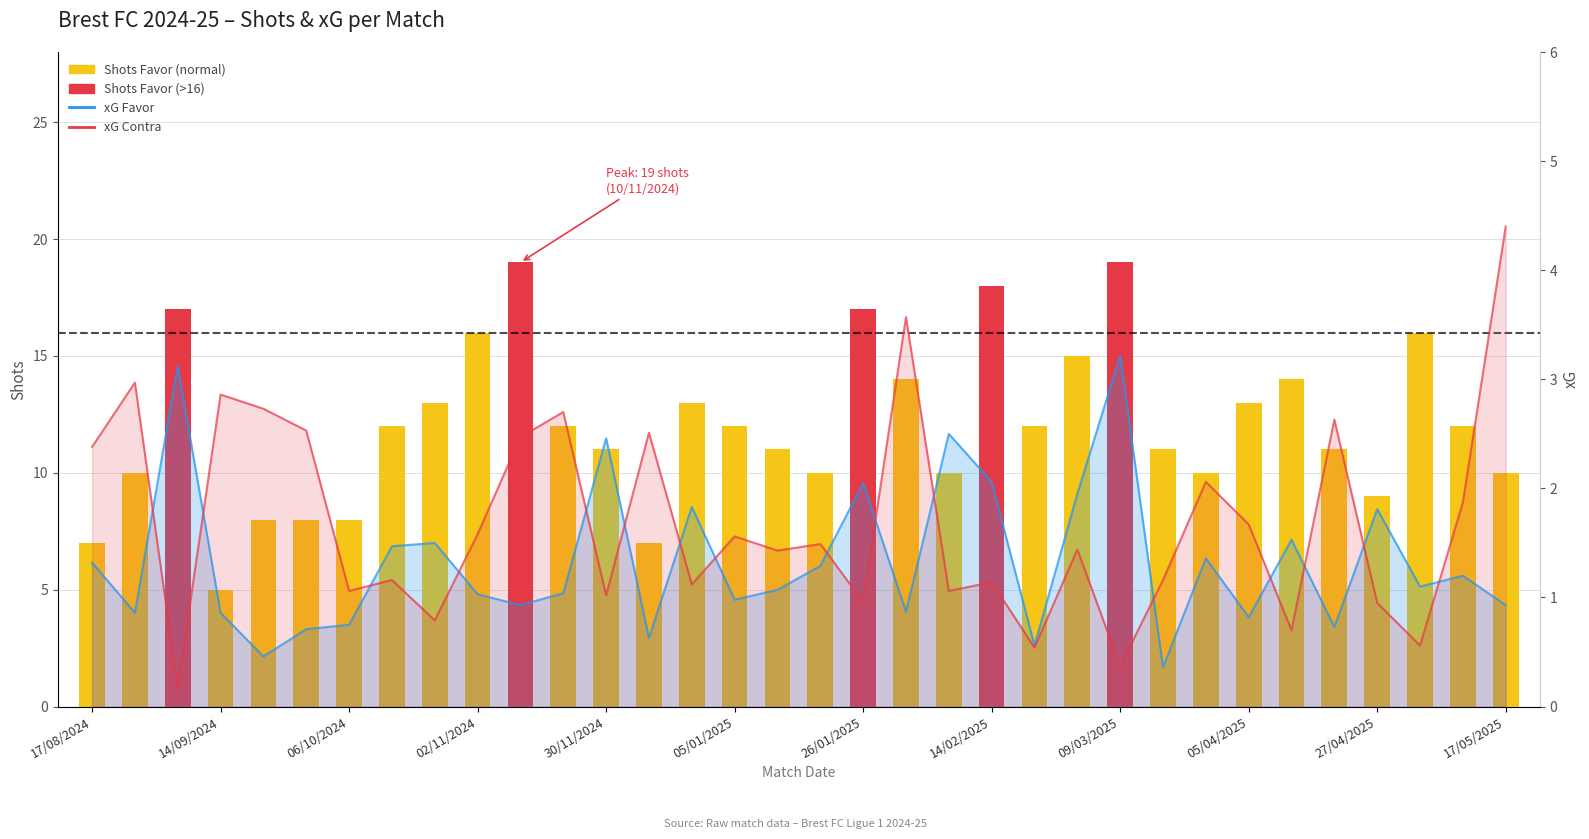

Are the bars horizontal?

No